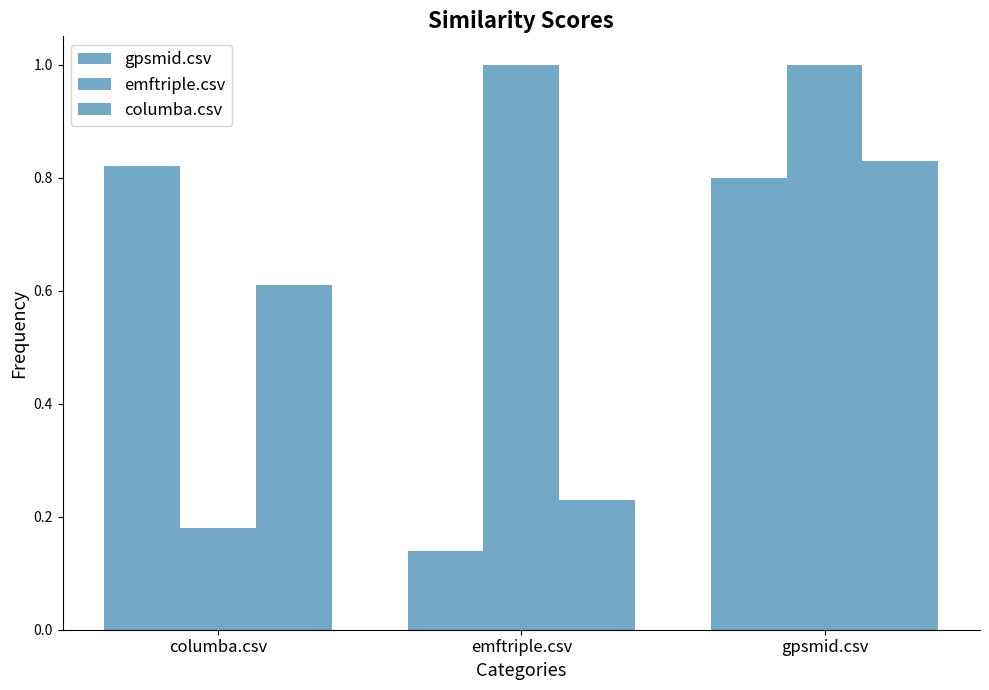

What is the total value across all series at gpsmid.csv?

2.6